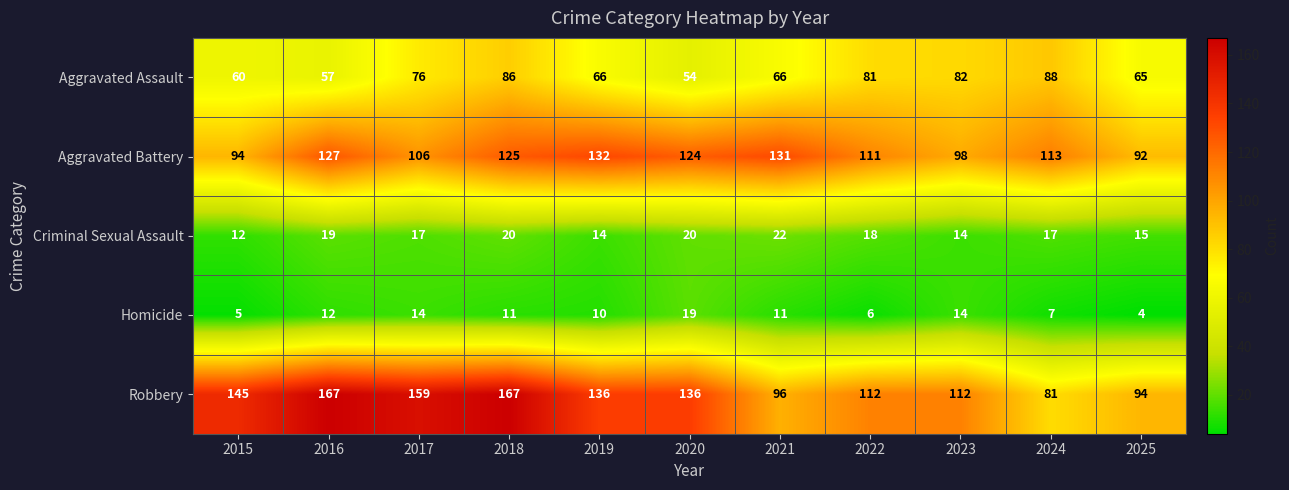

At which category does the chart reach its minimum across all series?

2025